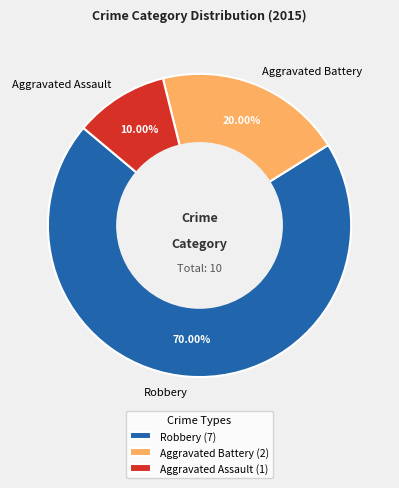

What percentage is NOT represented by Aggravated Assault?

90.0%